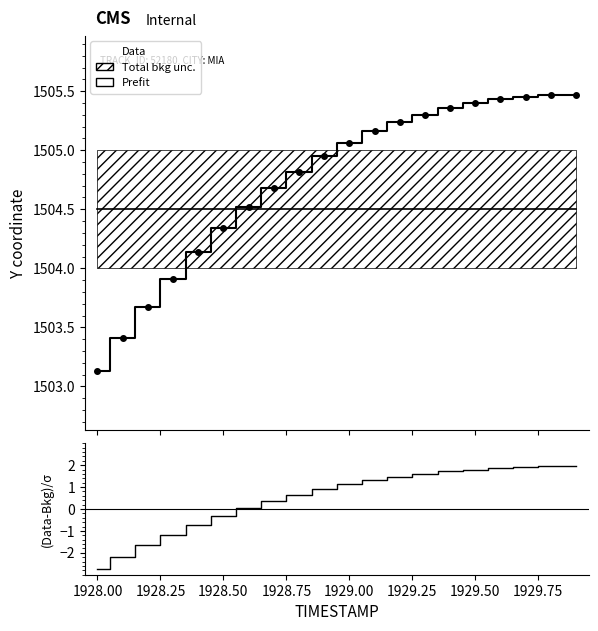

Rank the series by their maximum value, from lowest to highest.

(Data-Bkg)/σ, Prefit, Data